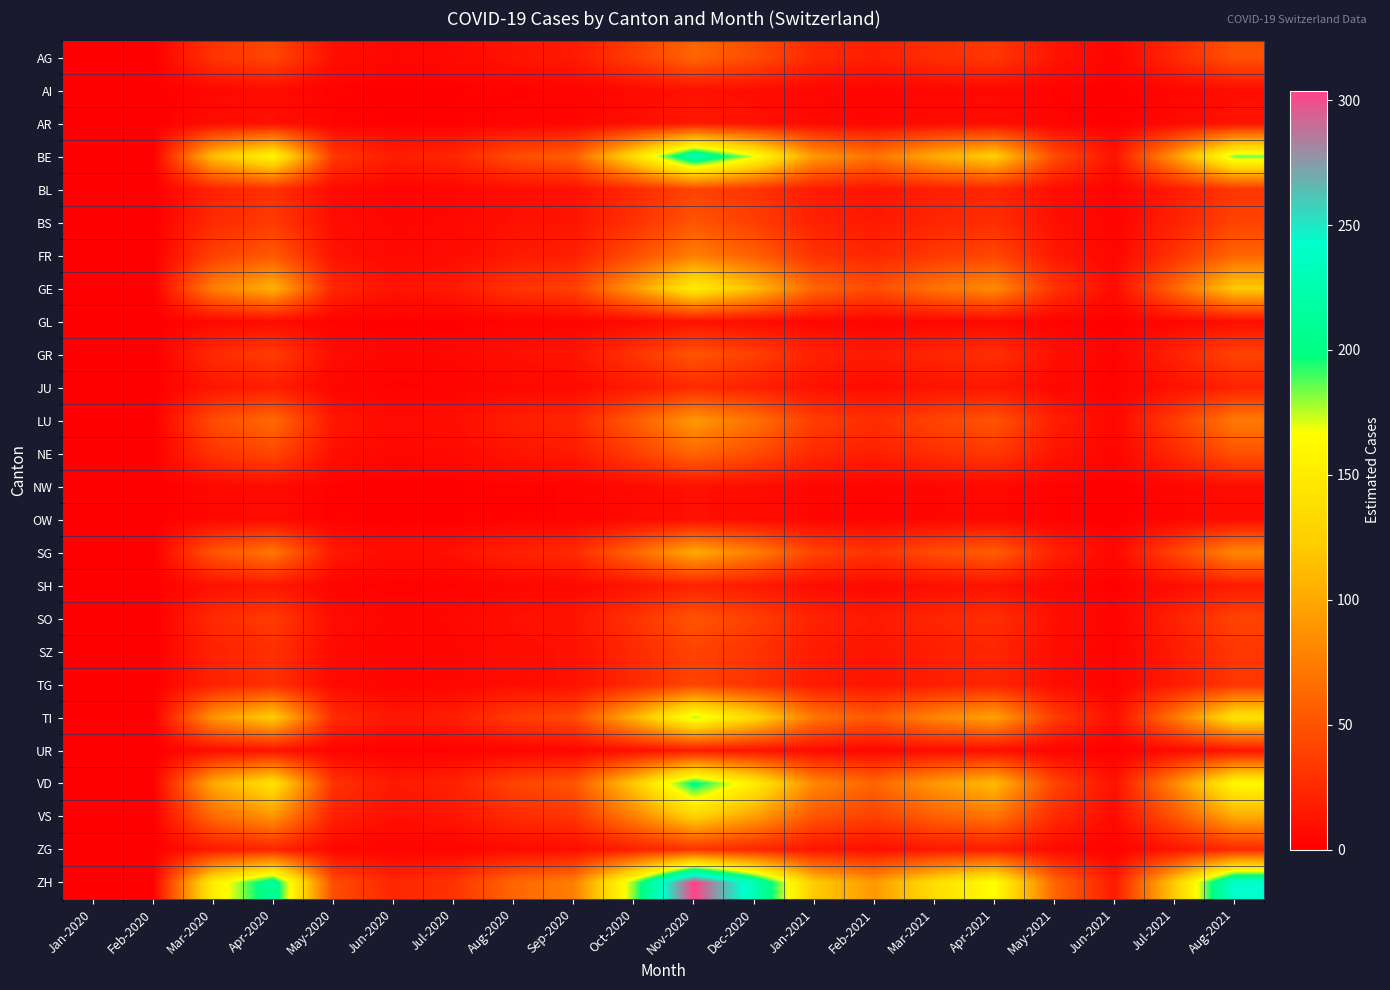

Which has a higher value, Feb-2021 or Oct-2020?

Oct-2020